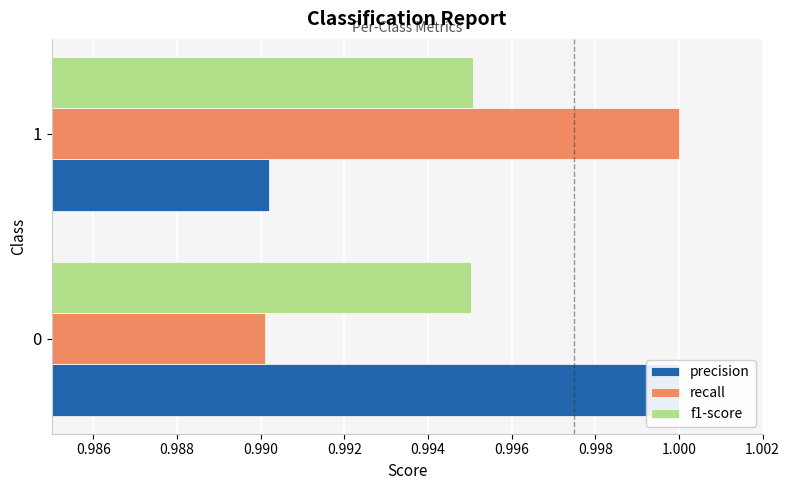

How many bars are there in each group?

3